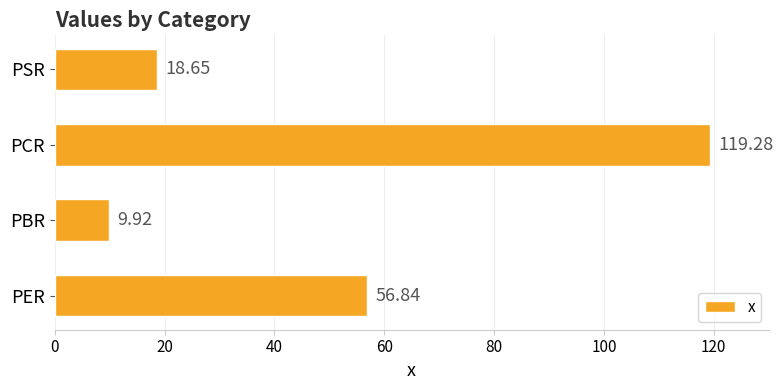

What is the average value?

51.2